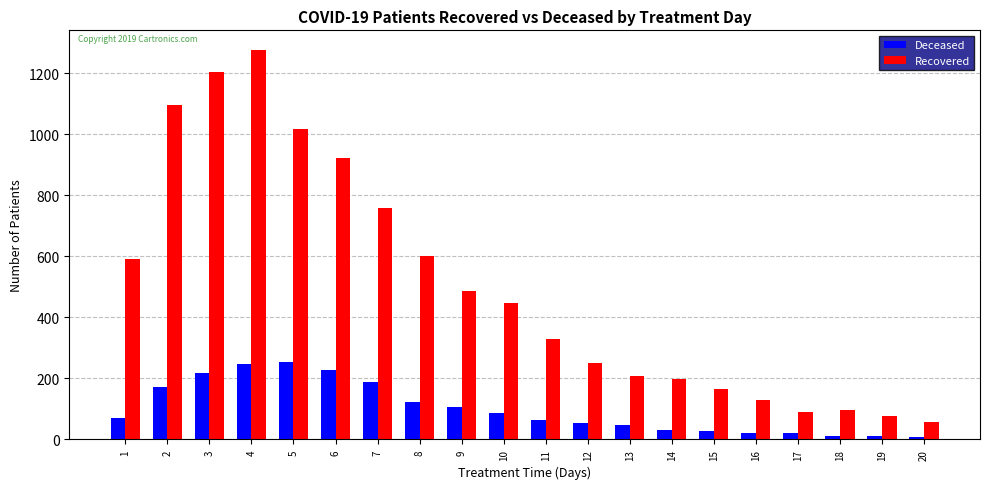

How many bars are there in each group?

2